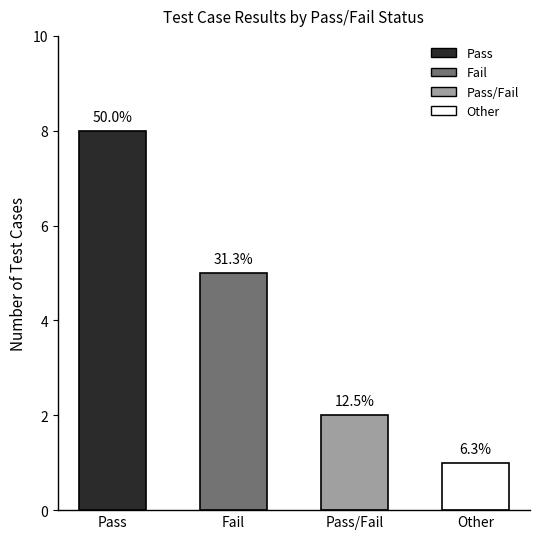

Reading right to left, list all the values displayed in this chart.

Other=1	Pass/Fail=2	Fail=5	Pass=8